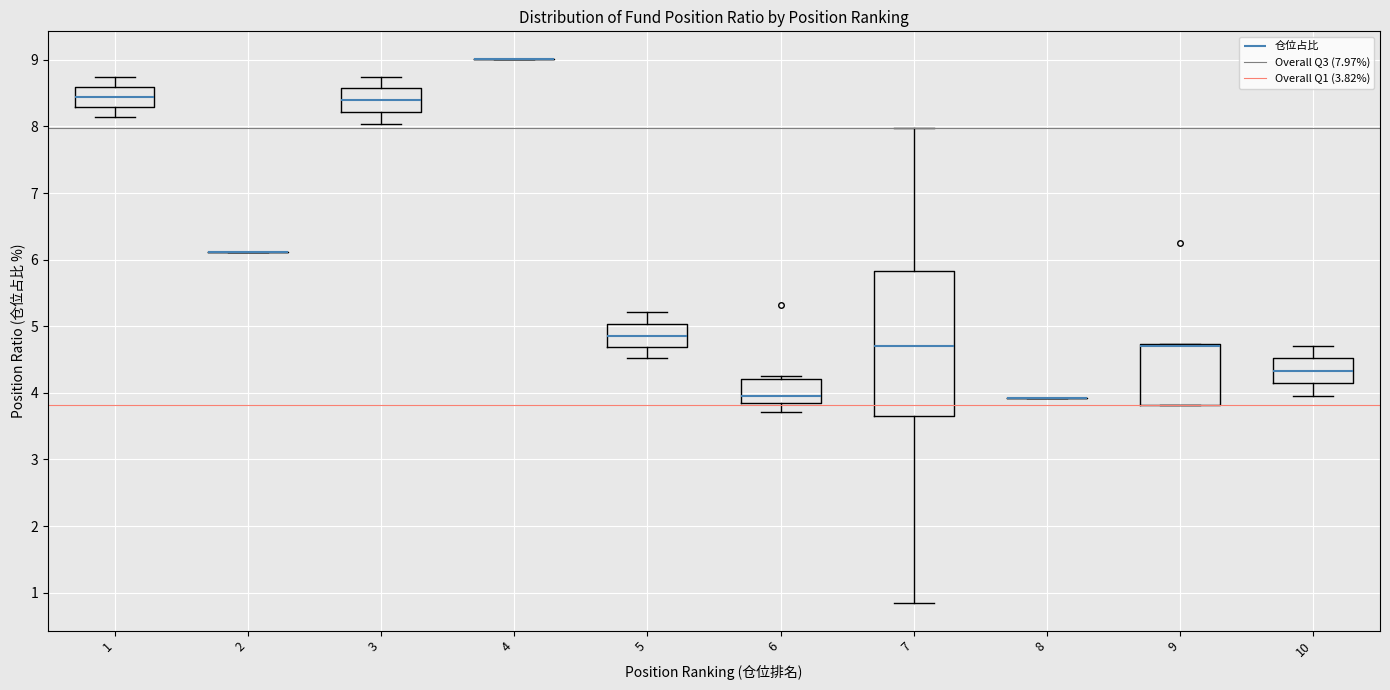

Reading left to right, transcribe this box plot: for each box, give where its median line is, the range the box spans, and where its two whiskers end, as read against the y-axis. The values are not printed on the chart, so give them approximately, as read against the axis.

1: median 8.5, box 8.3 to 8.6, whiskers 8.2 to 8.8
2: box collapsed to a line at 6.1, whiskers 6.1 to 6.1
3: median 8.4, box 8.2 to 8.6, whiskers 8.0 to 8.8
4: box collapsed to a line at 9.0, whiskers 9.0 to 9.0
5: median 4.9, box 4.7 to 5.0, whiskers 4.5 to 5.2
6: median 4.0, box 3.9 to 4.2, whiskers 3.7 to 4.3
7: median 4.7, box 3.7 to 5.8, whiskers 0.8 to 8.0
8: box collapsed to a line at 3.9, whiskers 3.9 to 3.9
9: median 4.7 (drawn on the box's upper edge), box 3.8 to 4.7, whiskers 3.8 to 4.7
10: median 4.3, box 4.1 to 4.5, whiskers 4.0 to 4.7